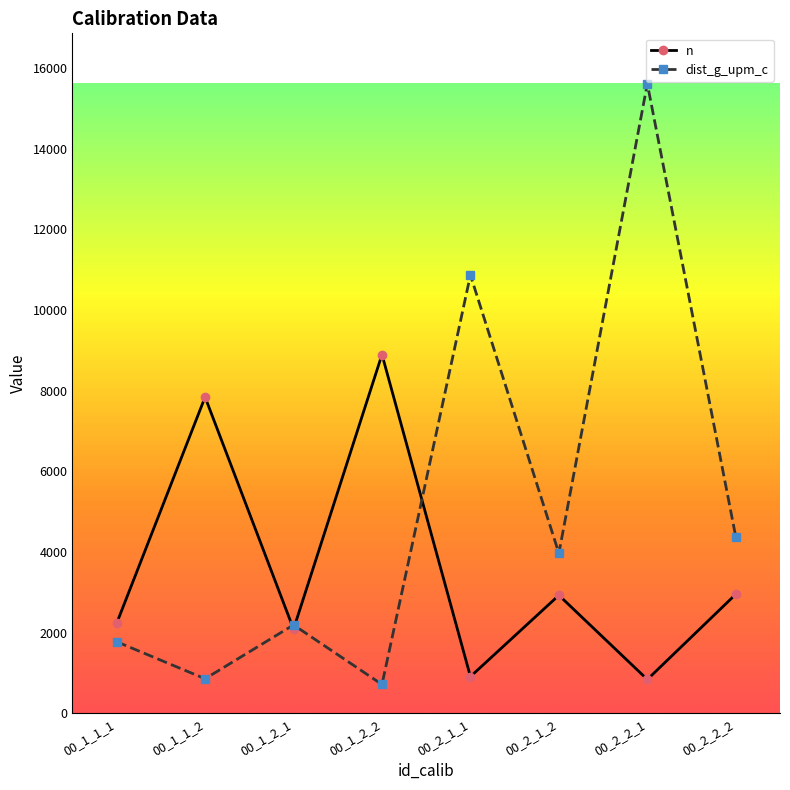

How many lines are shown in the chart?

2